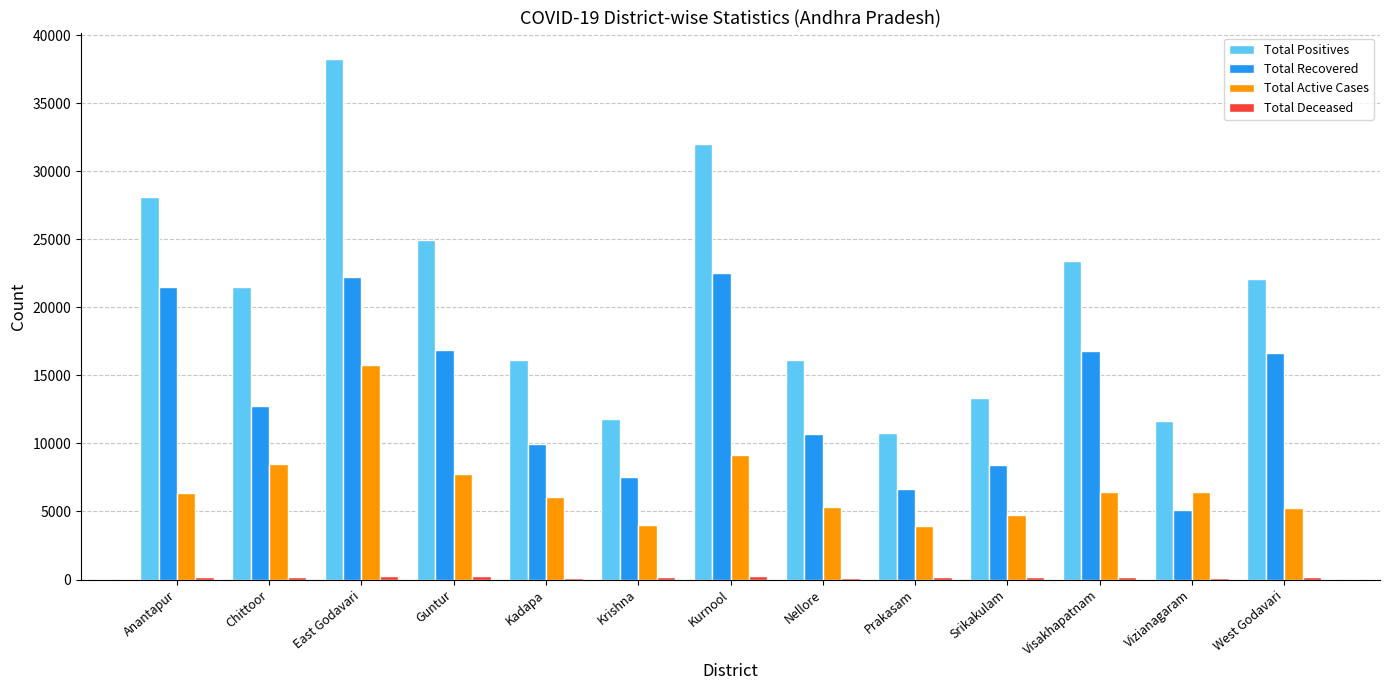

How many data points does each series have?

13